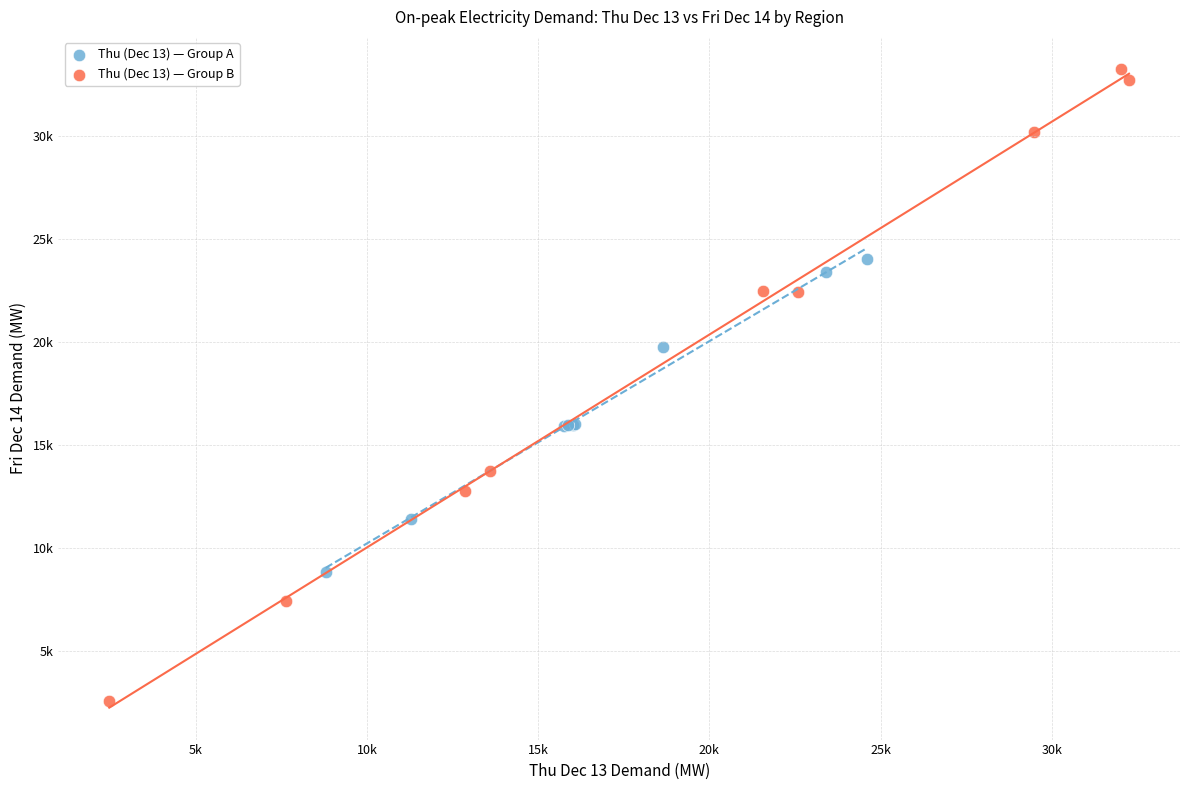

Which series reaches the minimum Y coordinate?

Thu (Dec 13) — Group B